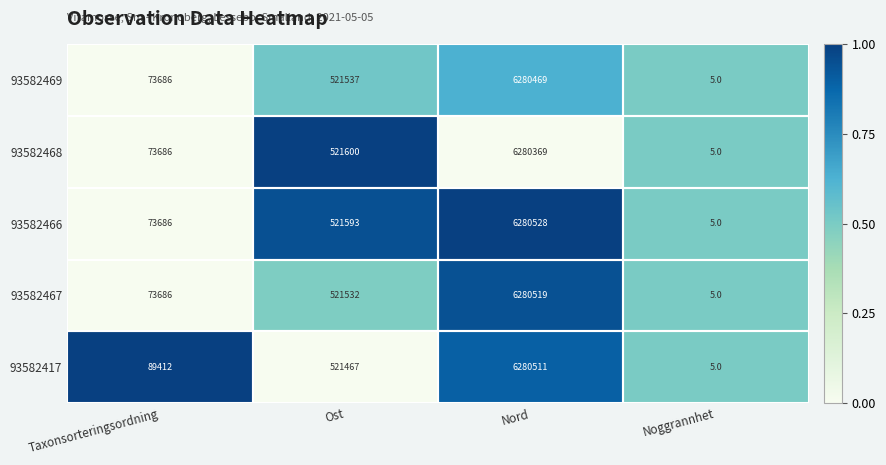

What is the total value across all series at Noggrannhet?

25